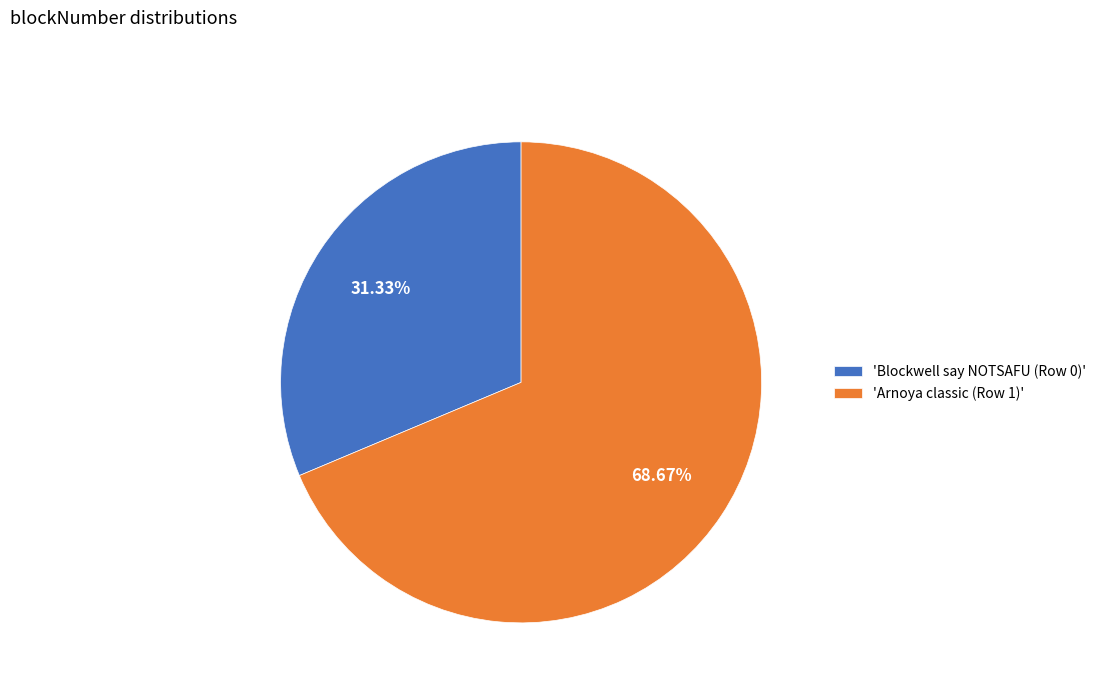

Approximately how many times larger is the value at 'Arnoya classic (Row 1)' compared to 'Blockwell say NOTSAFU (Row 0)'?

2.2